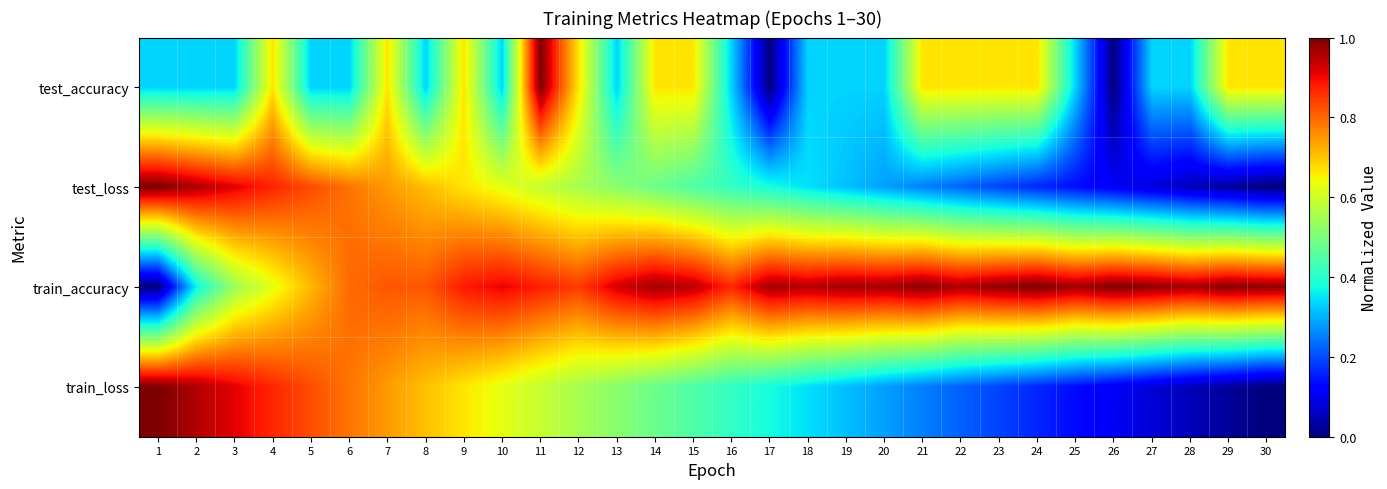

Reading left to right, list all the values displayed in this chart.

test_accuracy: 1=0.3	2=0.3	3=0.3	4=0.7	5=0.3	6=0.3	7=0.7	8=0.3	9=0.7	10=0.3	11=1.0	12=0.7	13=0.3	14=0.7	15=0.7	16=0.3	17=0.0	18=0.3	19=0.3	20=0.3	21=0.7	22=0.7	23=0.7	24=0.7	25=0.3	26=0.0	27=0.3	28=0.3	29=0.7	30=0.7
test_loss: 1=1.0	2=1.0	3=0.9	4=0.9	5=0.8	6=0.8	7=0.7	8=0.7	9=0.7	10=0.6	11=0.6	12=0.6	13=0.5	14=0.5	15=0.4	16=0.4	17=0.4	18=0.3	19=0.3	20=0.3	21=0.3	22=0.2	23=0.2	24=0.2	25=0.1	26=0.1	27=0.1	28=0.1	29=0.0	30=0.0
train_accuracy: 1=0.0	2=0.4	3=0.5	4=0.6	5=0.7	6=0.8	7=0.8	8=0.8	9=0.9	10=0.9	11=0.9	12=0.8	13=0.9	14=1.0	15=0.9	16=0.9	17=1.0	18=1.0	19=1.0	20=1.0	21=1.0	22=1.0	23=1.0	24=1.0	25=1.0	26=1.0	27=1.0	28=1.0	29=1.0	30=1.0
train_loss: 1=1.0	2=1.0	3=0.9	4=0.9	5=0.8	6=0.8	7=0.7	8=0.7	9=0.7	10=0.6	11=0.6	12=0.6	13=0.5	14=0.5	15=0.4	16=0.4	17=0.4	18=0.3	19=0.3	20=0.3	21=0.3	22=0.2	23=0.2	24=0.2	25=0.1	26=0.1	27=0.1	28=0.1	29=0.0	30=0.0